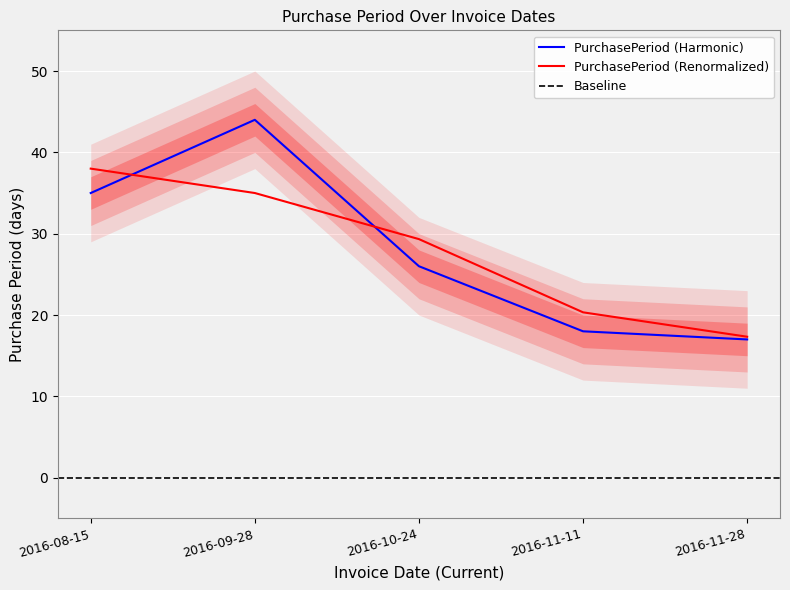

Between 2016-11-11 and 2016-10-24, which is larger?

2016-10-24